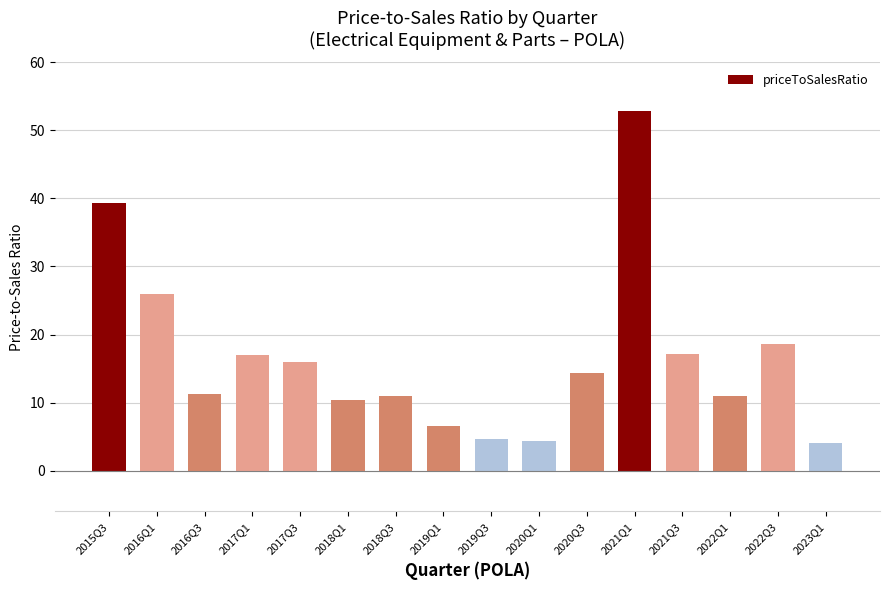

What is the smallest value displayed?

4.1